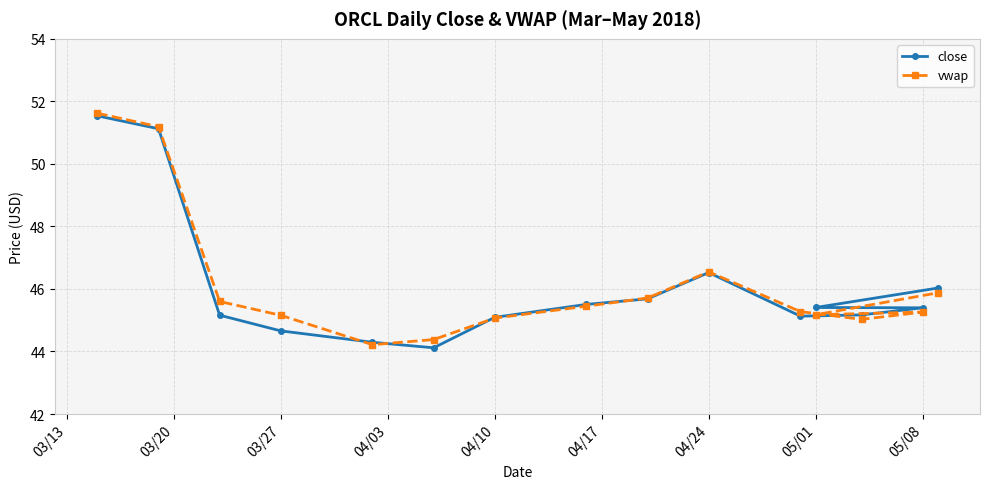

What is the value of the close point at the 14th from the left?

45.4